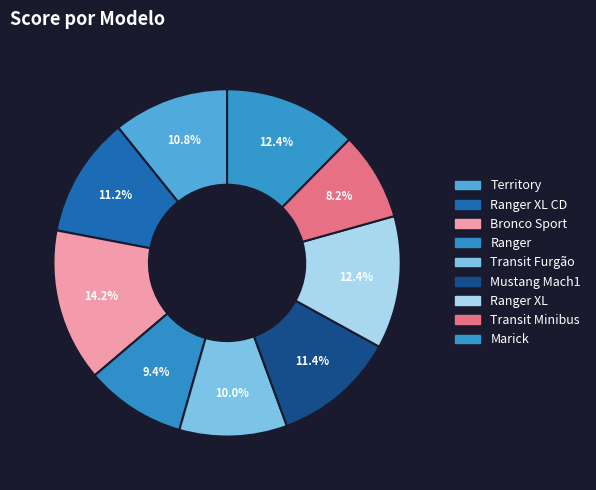

To the nearest percent, what is the difference between the largest and smallest slice percentages?

6%